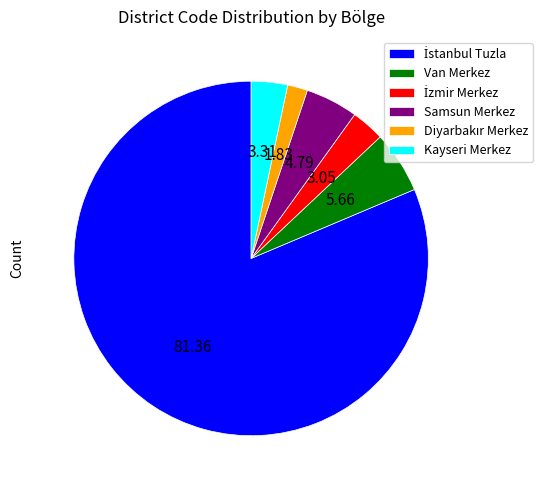

Count the number of slices in the pie.

6